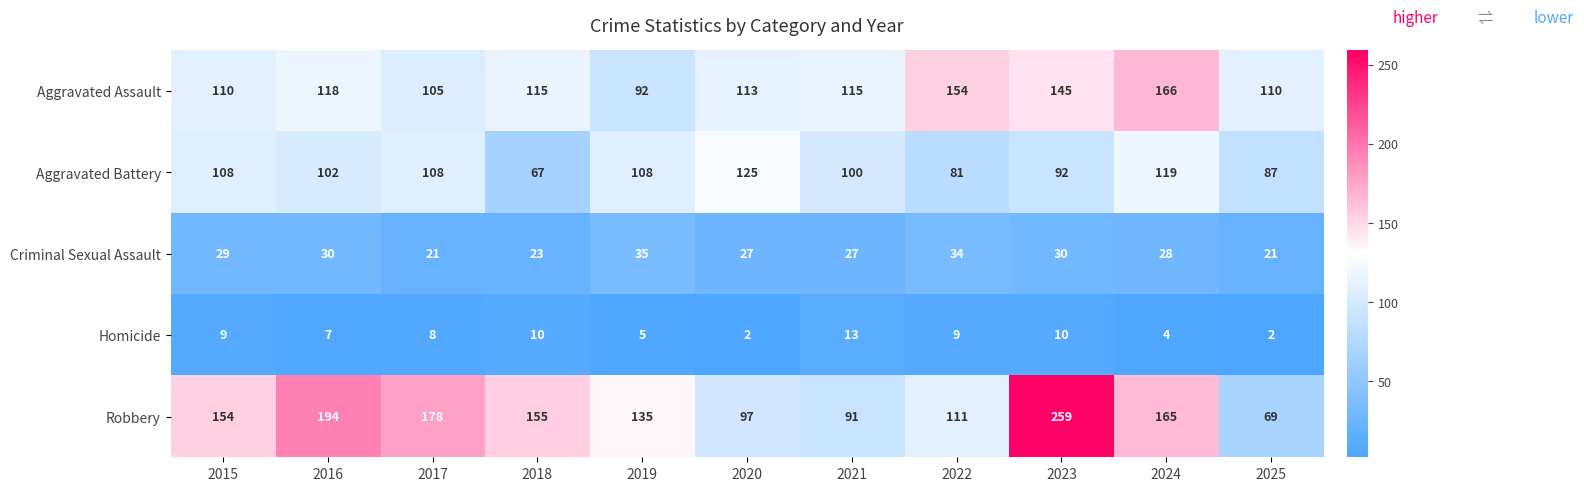

How many data points does each series have?

11